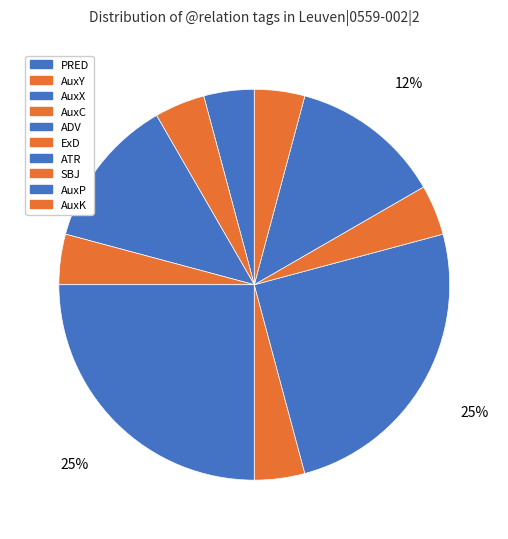

Which has a higher value, AuxC or ATR?

ATR